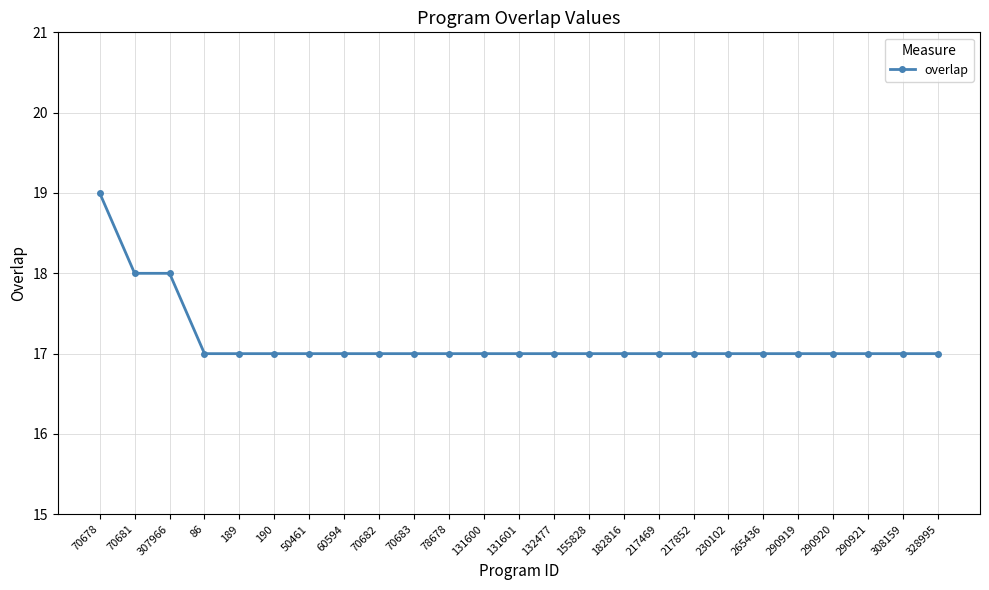

Read the value at 290921.

17